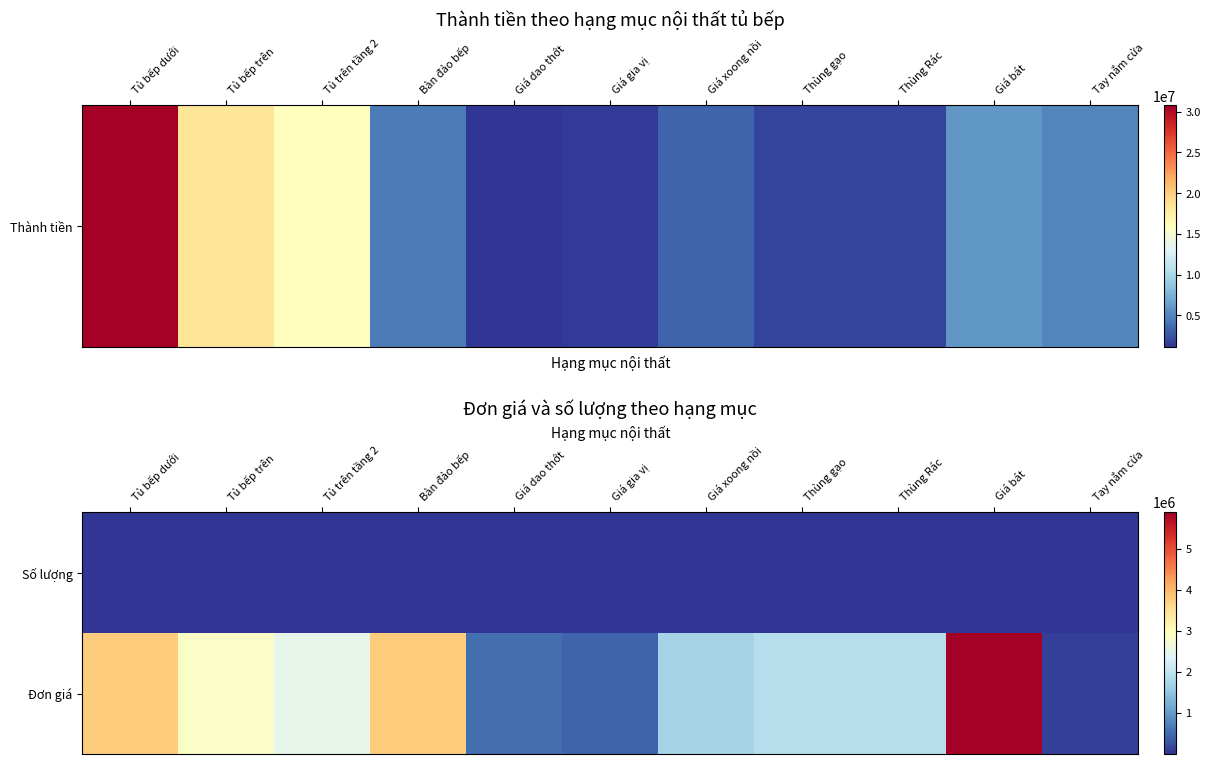

Reading left to right, transcribe all the data shown in this chart.

Số lượng: Tủ bếp dưới=8.2	Tủ bếp trên=6.4	Tủ trên tầng 2=6.4	Bàn đảo bếp=1.2	Giá dao thớt=2.0	Giá gia vị=3.0	Giá xoong nồi=2.0	Thùng gạo=1.0	Thùng Rác=1.0	Giá bát=1.0	Tay nắm cửa=50.0
Đơn giá: Tủ bếp dưới=3750000.0	Tủ bếp trên=2860000.0	Tủ trên tầng 2=2500000.0	Bàn đảo bếp=3750000.0	Giá dao thớt=550000.0	Giá gia vị=450000.0	Giá xoong nồi=1705000.0	Thùng gạo=1900000.0	Thùng Rác=1900000.0	Giá bát=5885000.0	Tay nắm cửa=100000.0